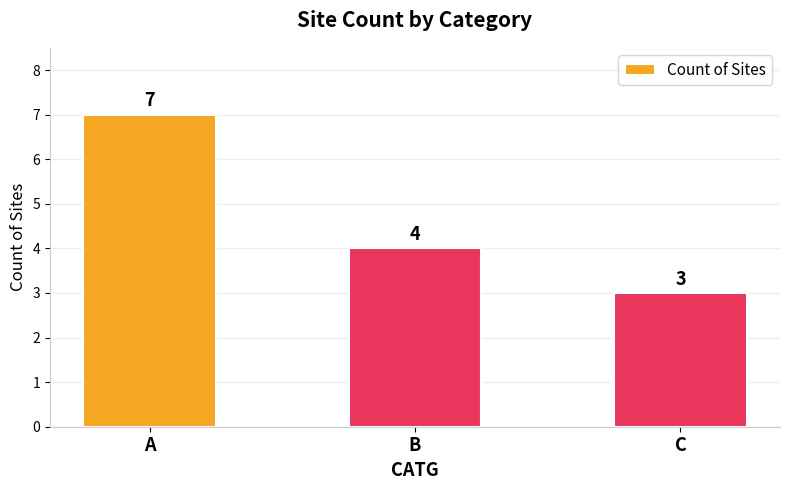

Reading left to right, extract all data points from this chart.

A=7	B=4	C=3